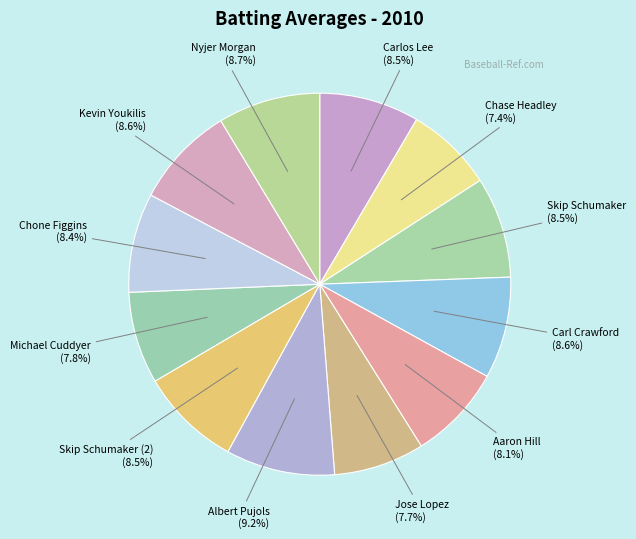

Does any single category account for the majority?

No